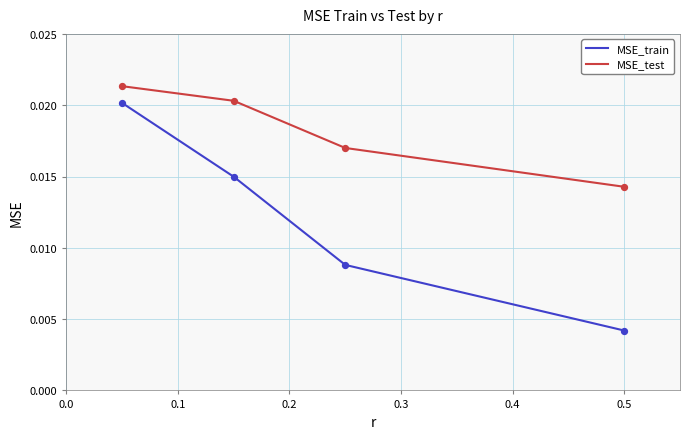

At which category is the sum across all series the highest?

0.05